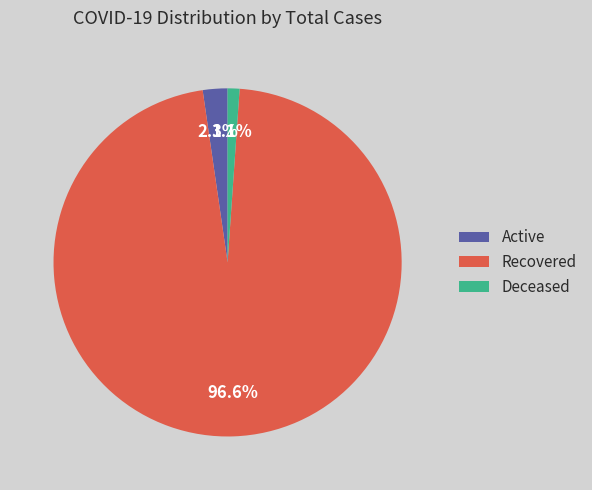

Which category has the biggest portion of the pie?

Recovered